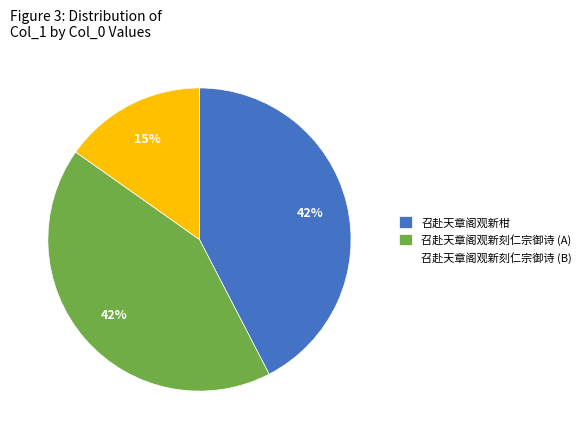

Count the number of slices in the pie.

3